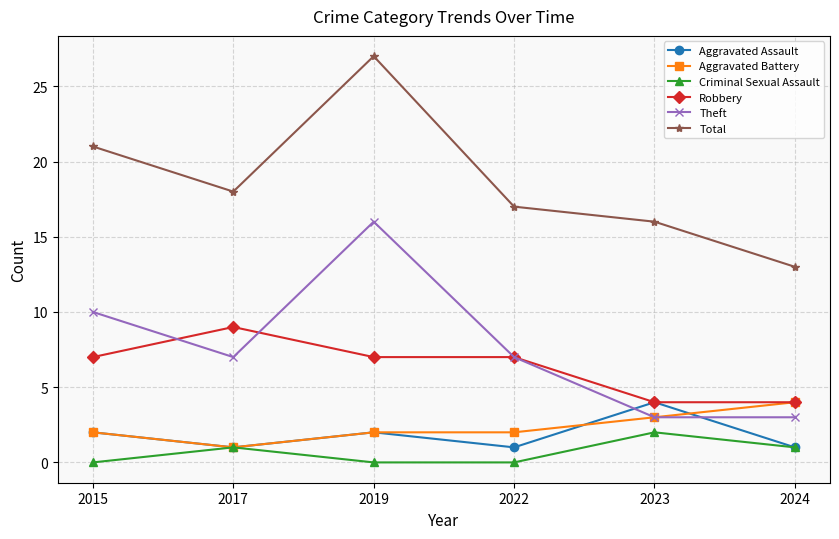

Reading right to left, transcribe all the data shown in this chart.

Aggravated Assault: 1	4	1	2	1	2
Aggravated Battery: 4	3	2	2	1	2
Criminal Sexual Assault: 1	2	0	0	1	0
Robbery: 4	4	7	7	9	7
Theft: 3	3	7	16	7	10
Total: 13	16	17	27	18	21